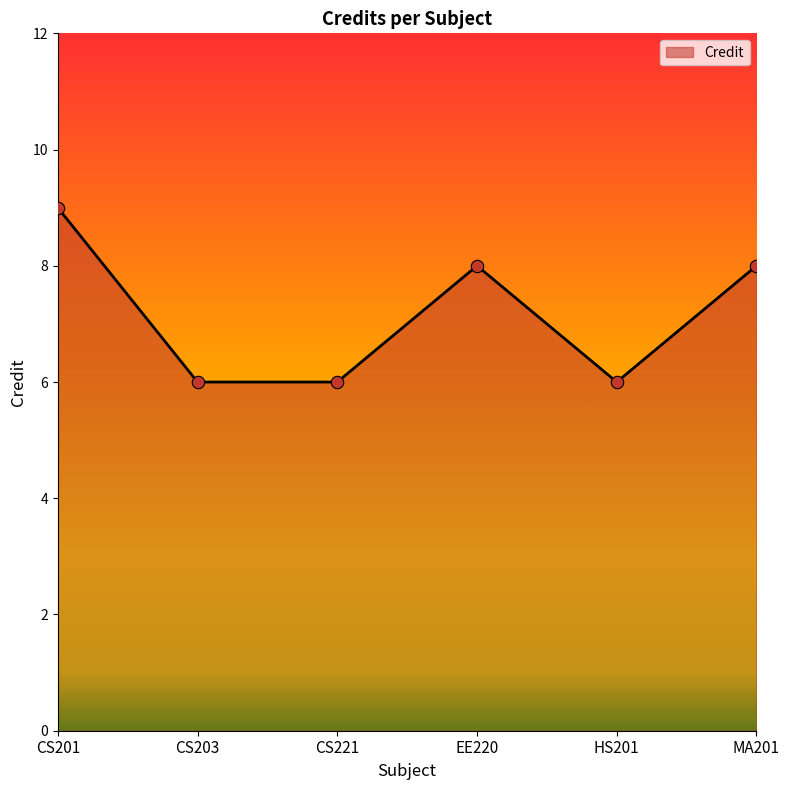

Between CS201 and CS203, which is larger?

CS201